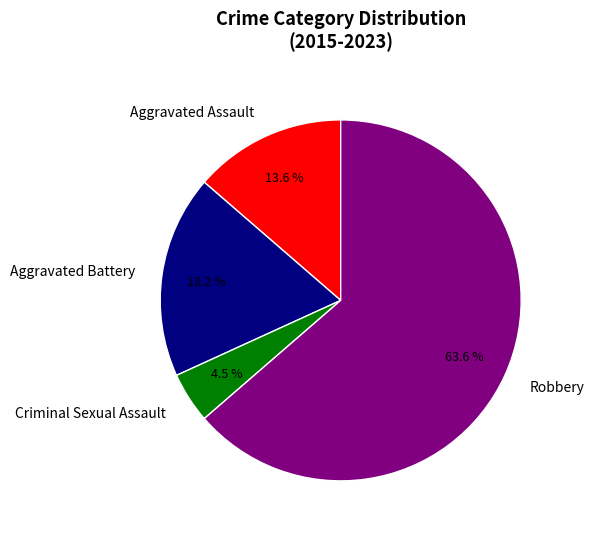

What is the ratio of the value at Aggravated Battery to the value at Robbery?

0.3